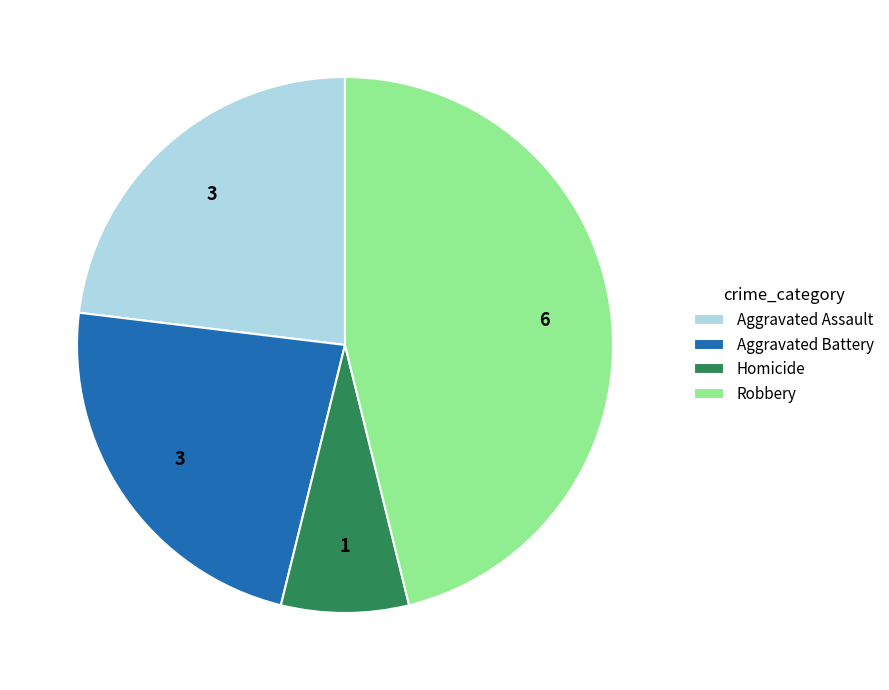

Does Robbery represent more than half of the total?

No